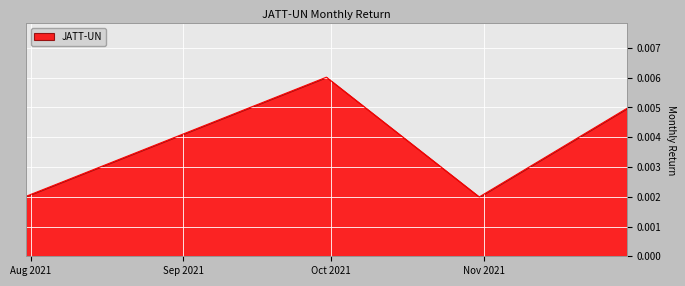

How many values are between 0 and 1?

4